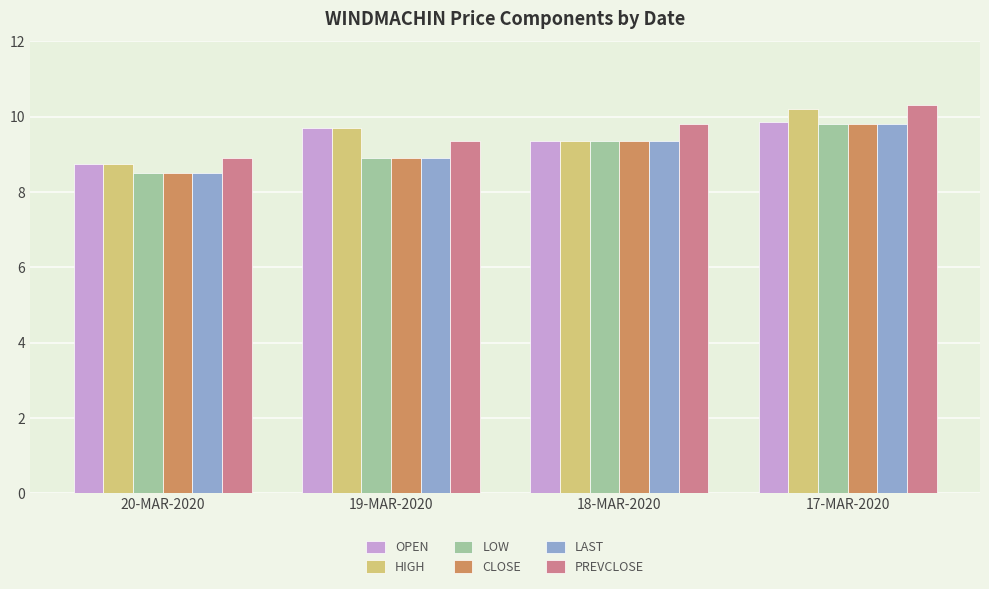

What is the lowest value of the PREVCLOSE series?

8.9